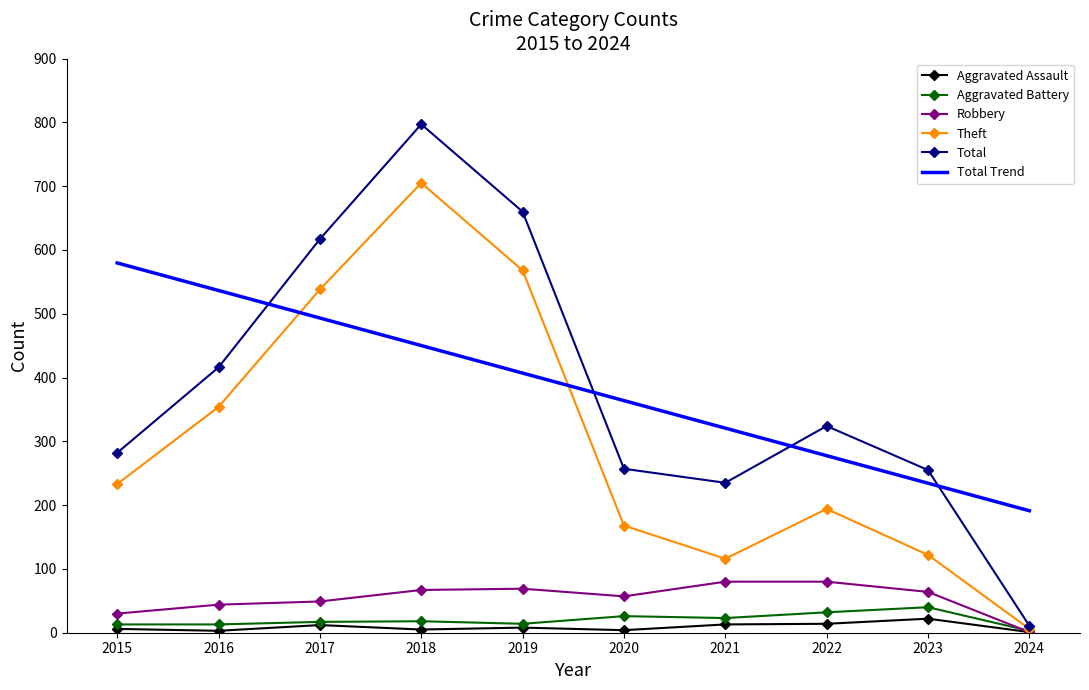

True or false: Robbery and Total intersect in this chart.

False